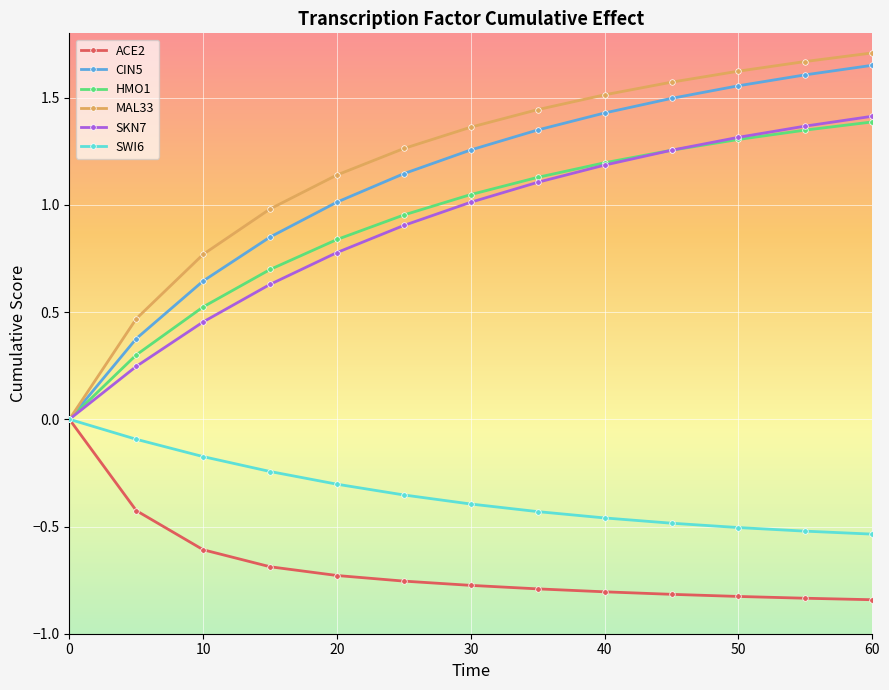

Which series has the largest range (max minus min)?

MAL33